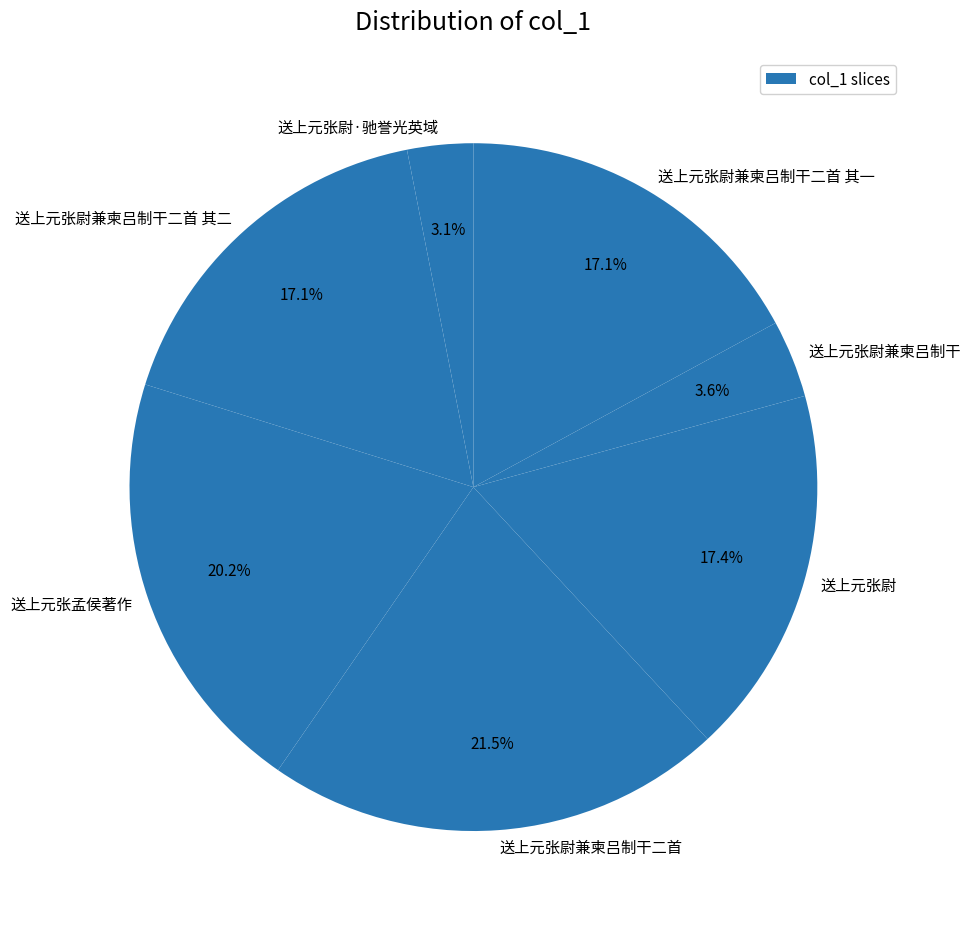

True or false: 送上元张尉兼柬吕制干二首 accounts for 32% of the total.

False